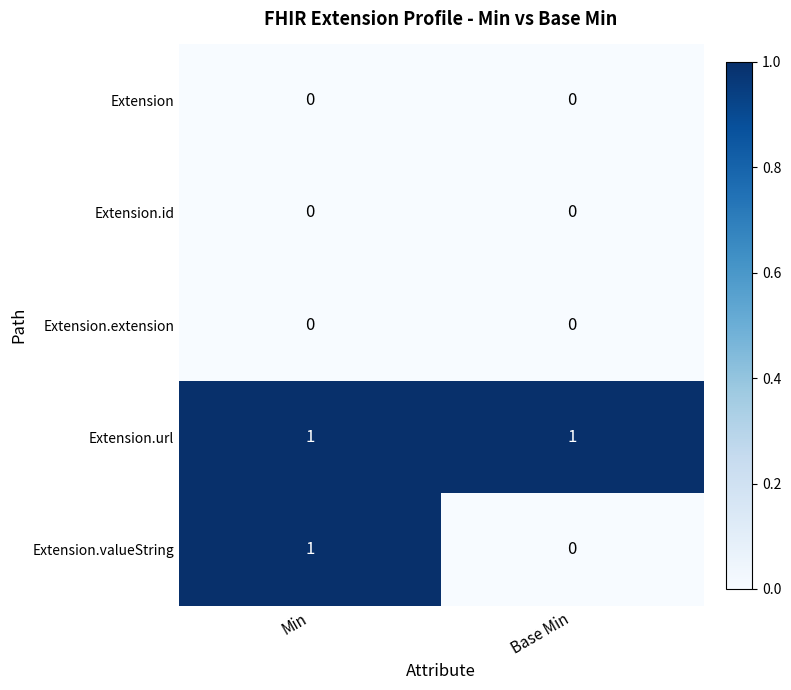

The Extension series shows 0 at Base Min. True or false?

True